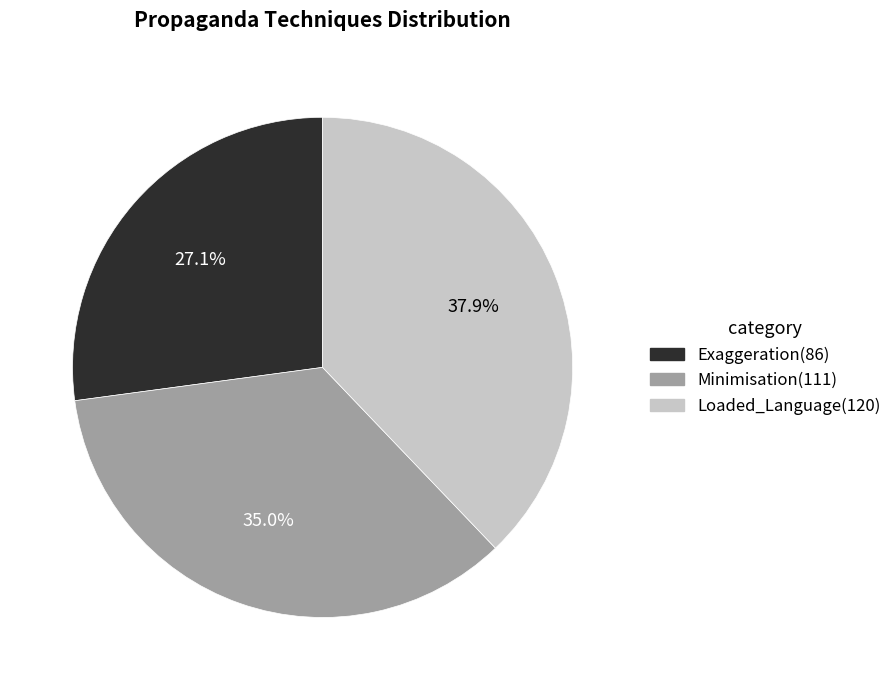

What is the largest slice in the pie chart?

Loaded_Language